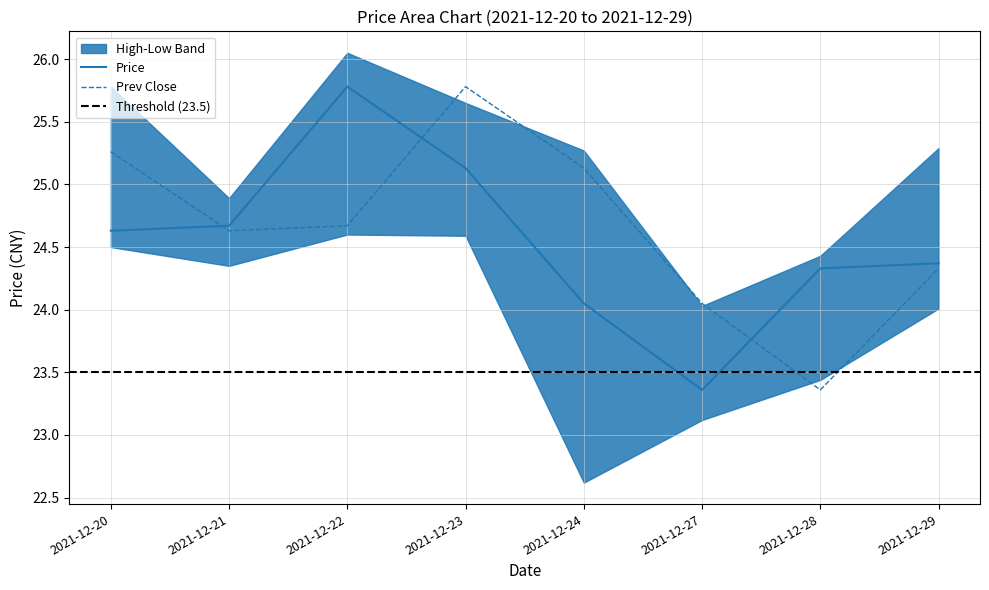

List the series in order of their overall mean, highest first.

Prev Close, Price